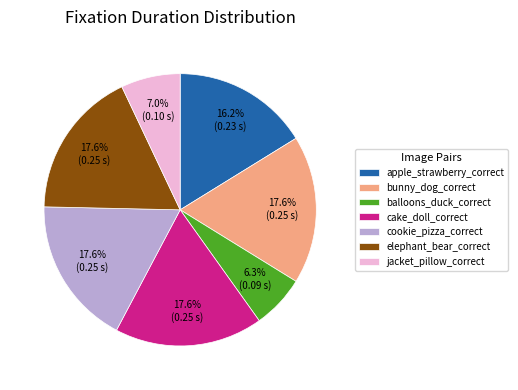

What is the smallest slice in the pie chart?

balloons_duck_correct